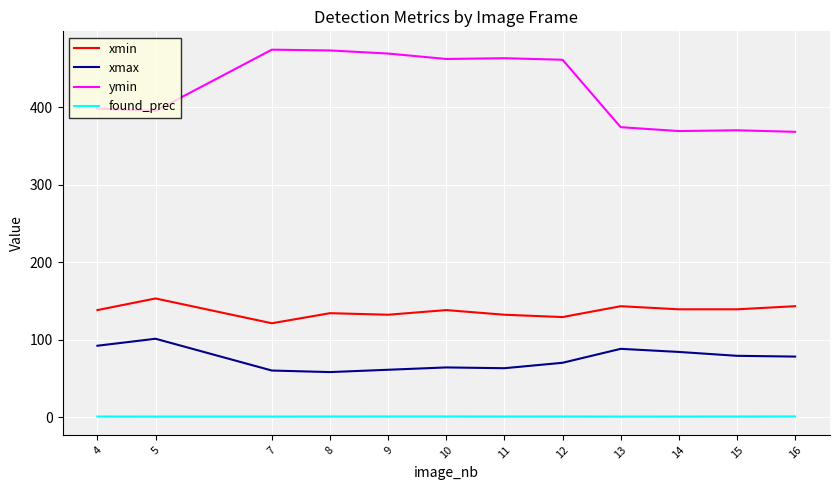

True or false: xmax has more than 0 points higher than both neighbors.

True